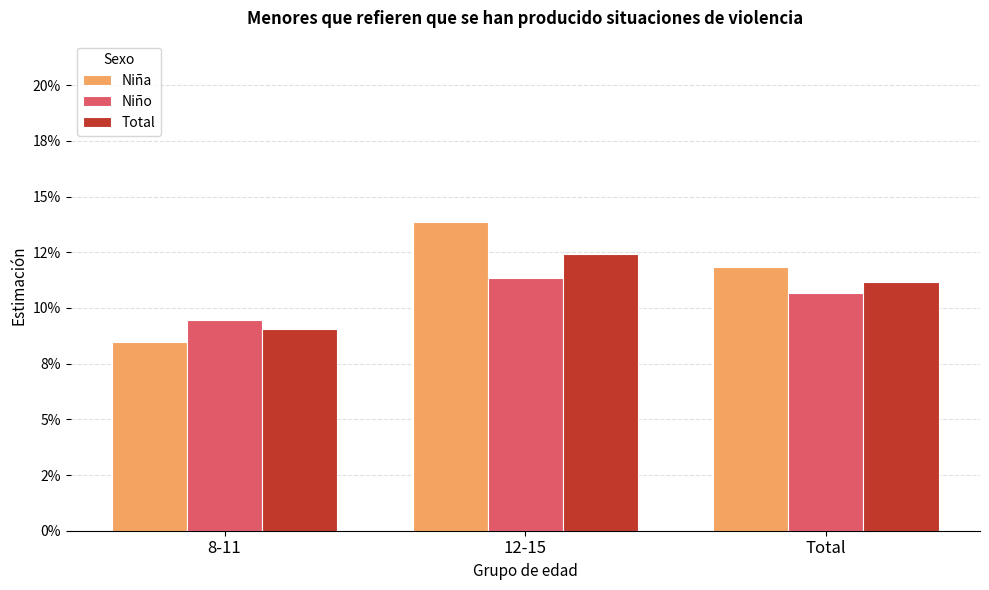

Are the bars horizontal?

No